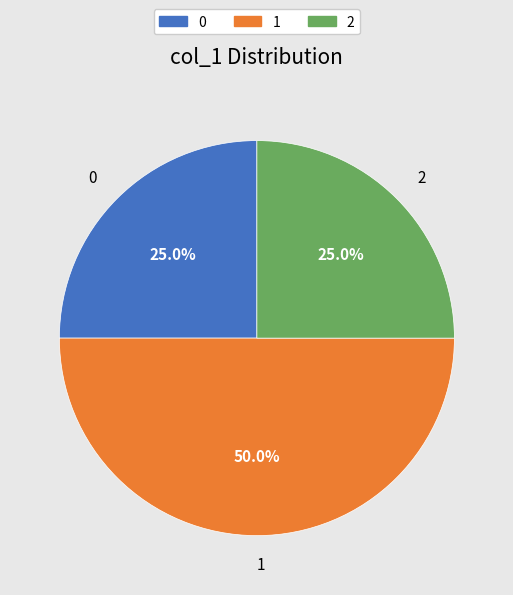

What portion of the pie excludes 1?

50.0%